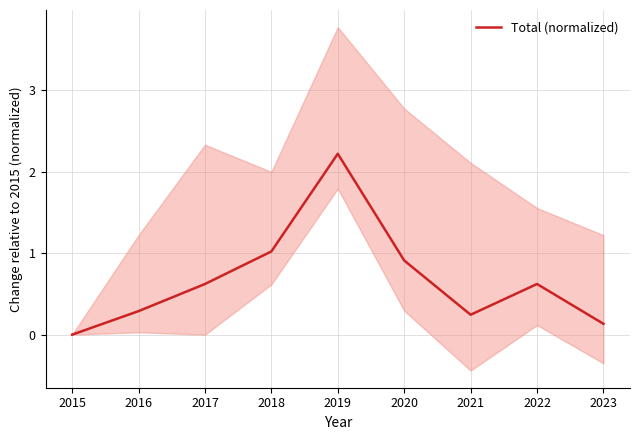

Reading left to right, transcribe all the data shown in this chart.

2015=0.0	2016=0.3	2017=0.6	2018=1.0	2019=2.2	2020=0.9	2021=0.2	2022=0.6	2023=0.1